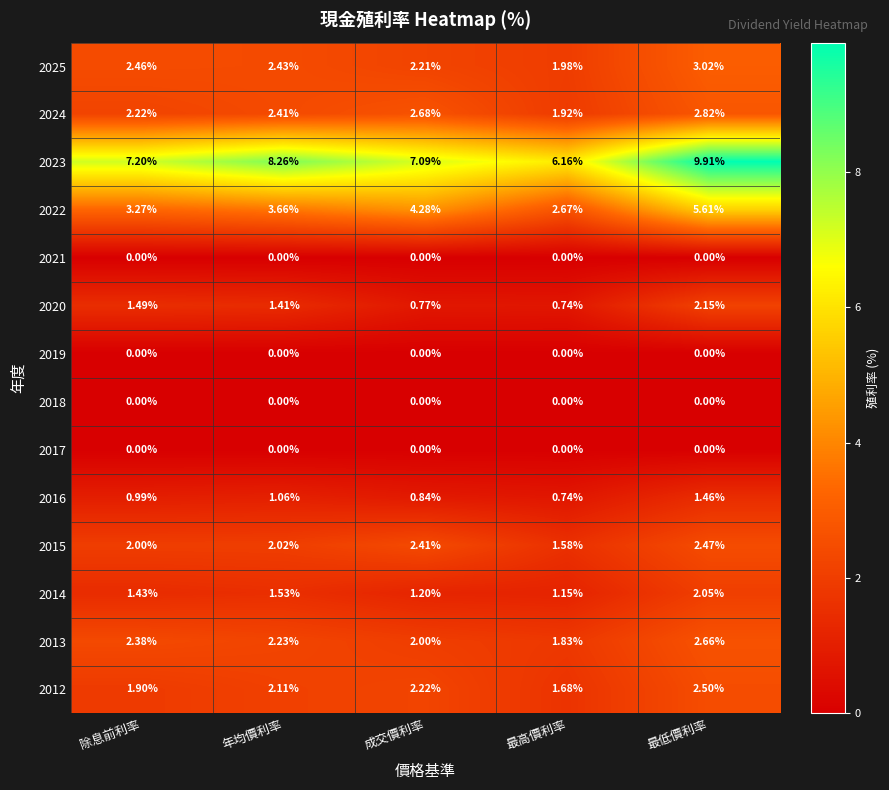

How many data points does each series have?

5